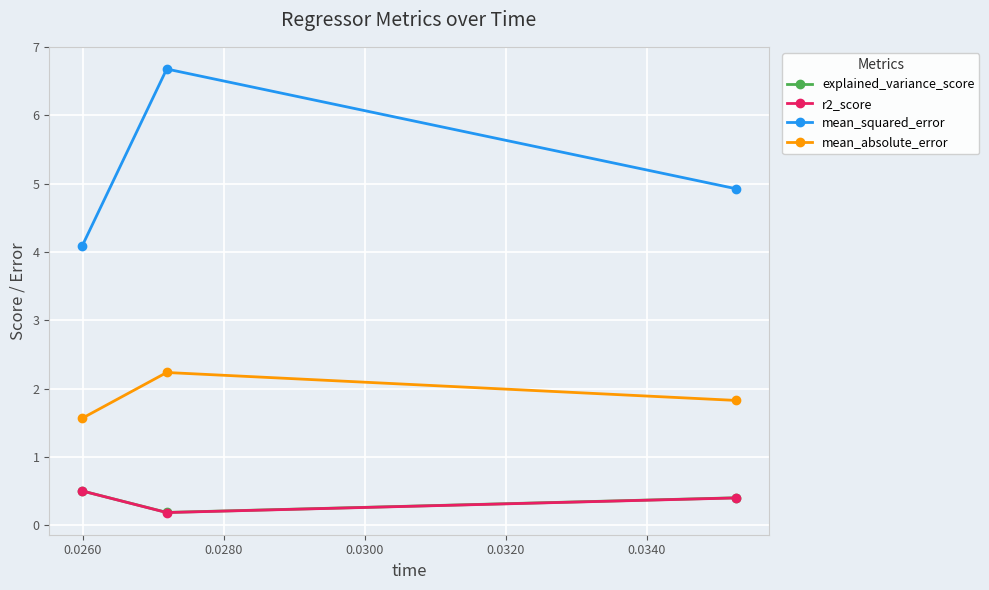

What are all the series names shown in the legend?

explained_variance_score, r2_score, mean_squared_error, mean_absolute_error